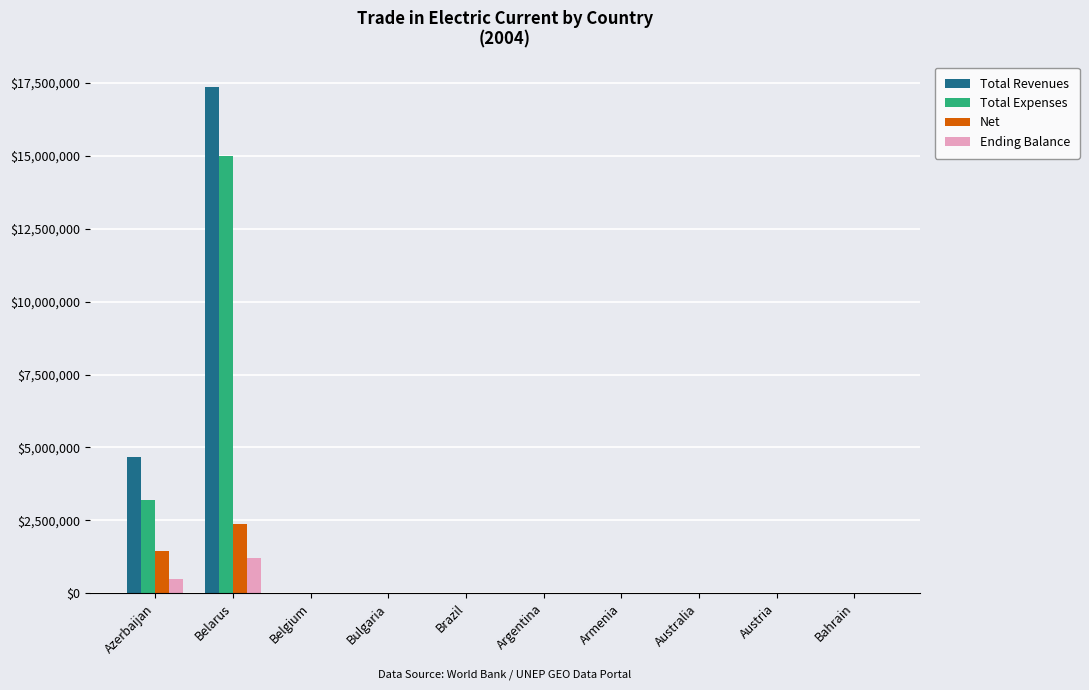

Which series has the largest total across all categories?

Total Revenues